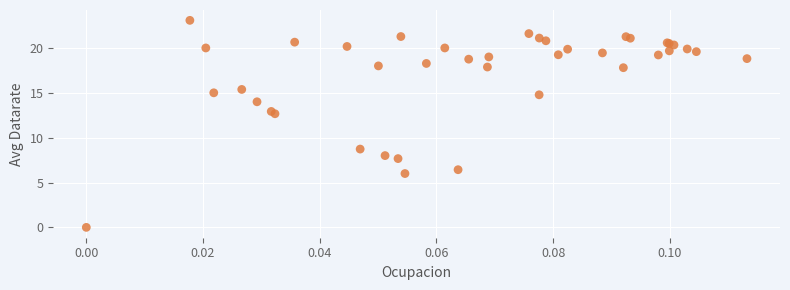

What Y value in the scatter plot is closest to 11?

12.7